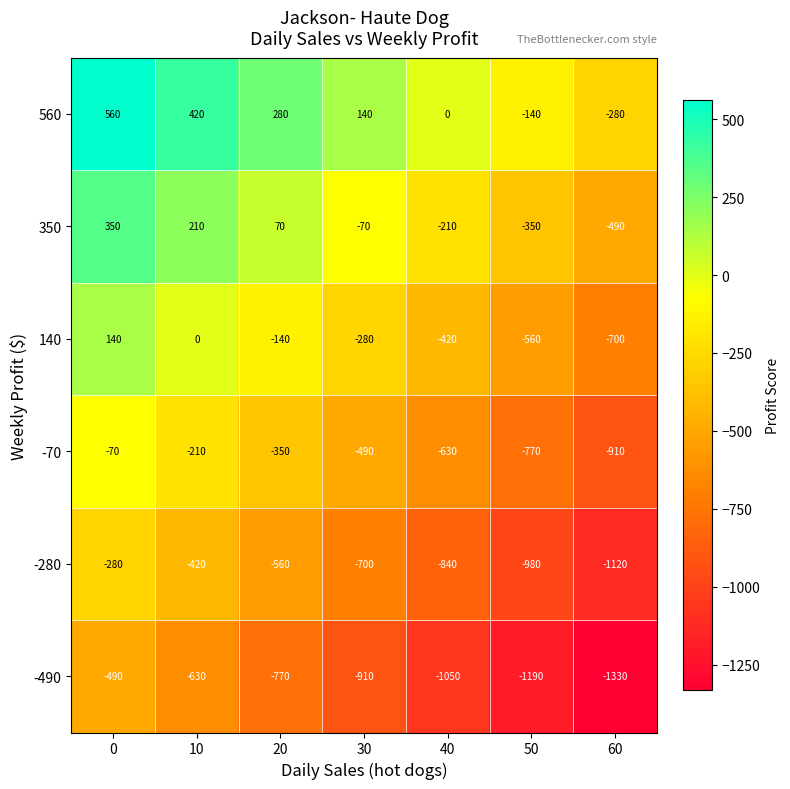

The value of -490 at 40 is -1050. True or false?

True